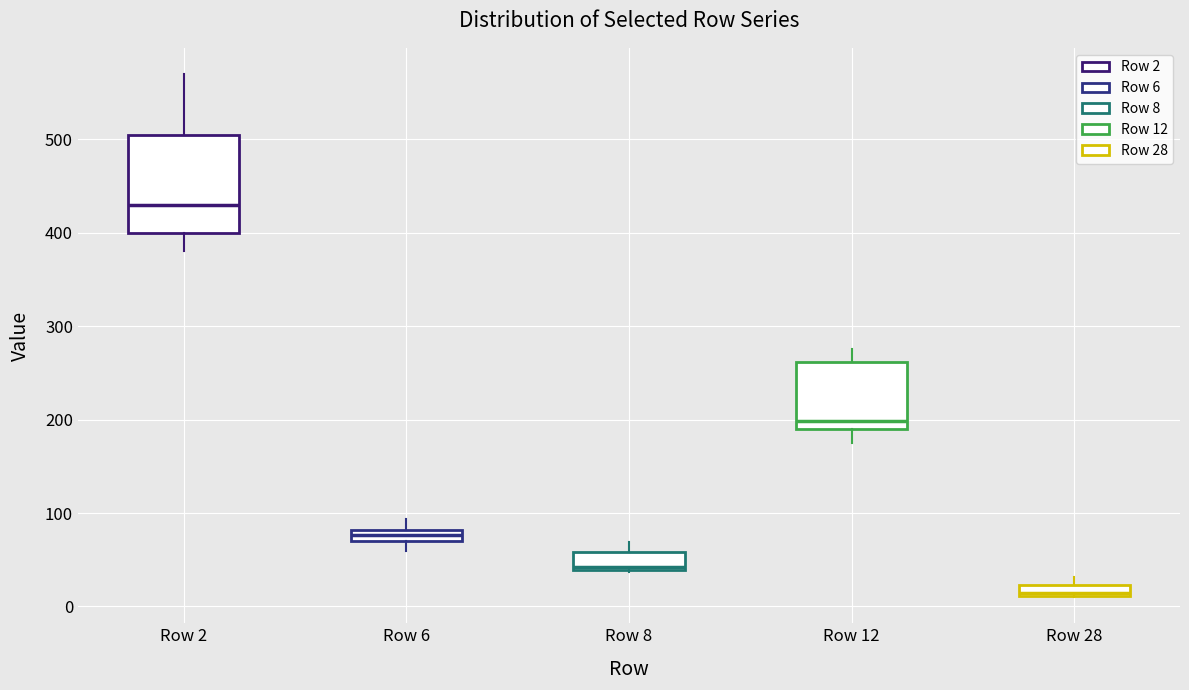

Which box's median line is the lowest?

Row 28